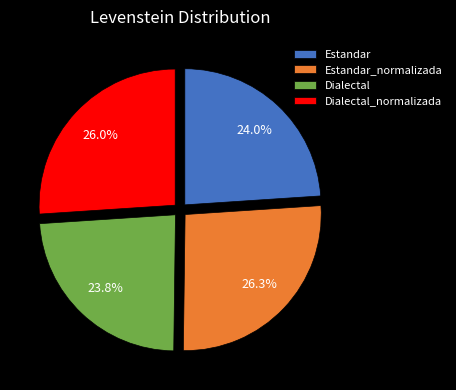

Count the number of slices in the pie.

4